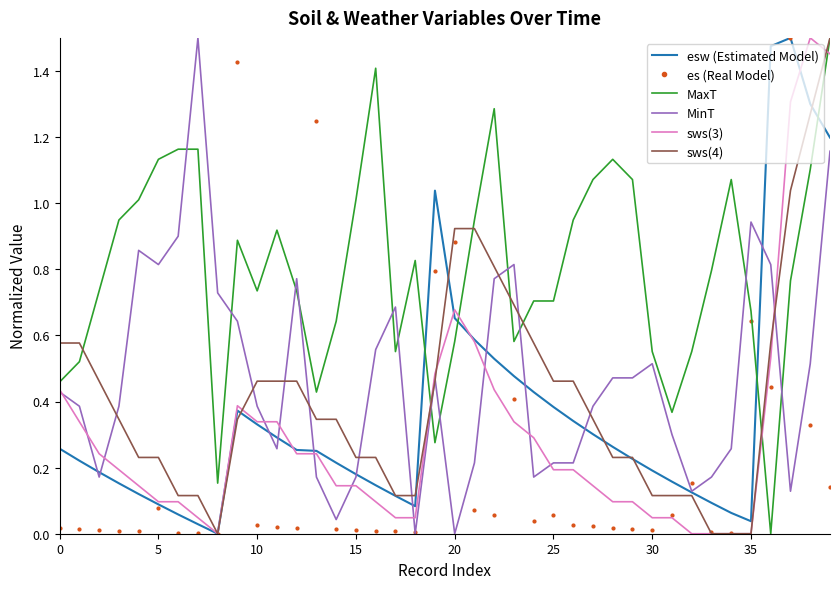

After their last crossing, which series has the higher values: MaxT or sws(3)?

MaxT